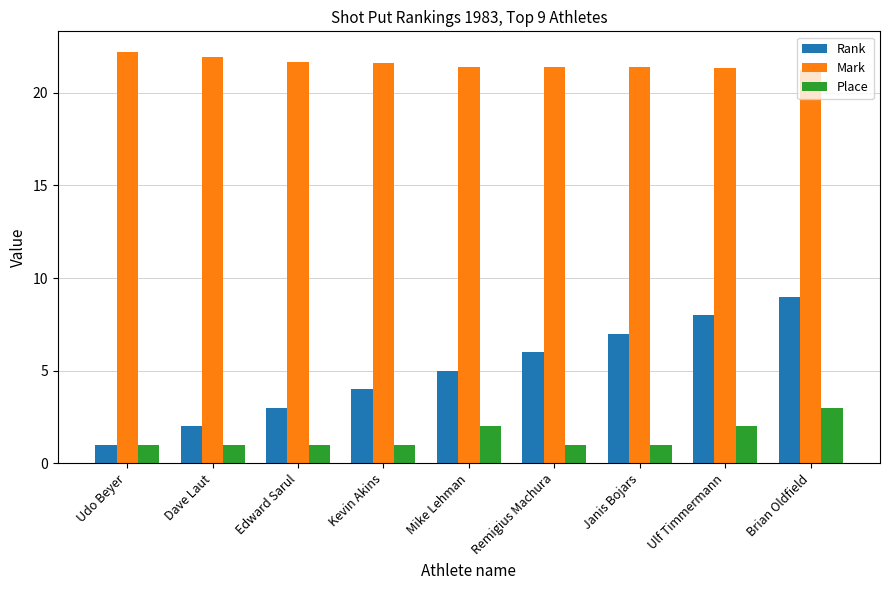

The value of Place at Edward Sarul is 1.0. True or false?

True